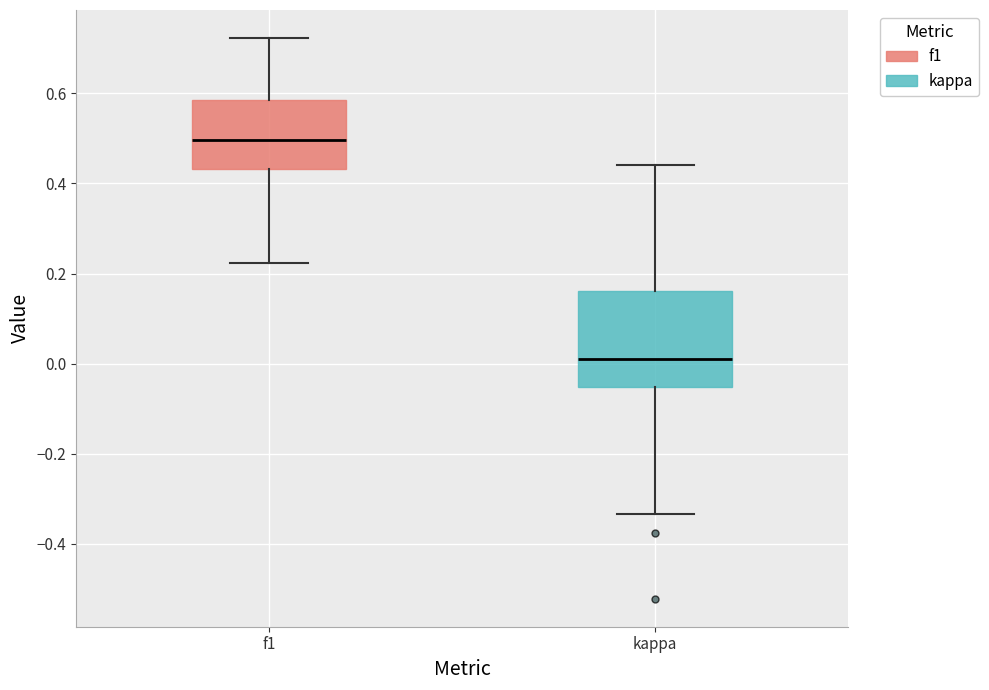

Comparing the boxes themselves (not the whiskers), which one is the tallest?

kappa